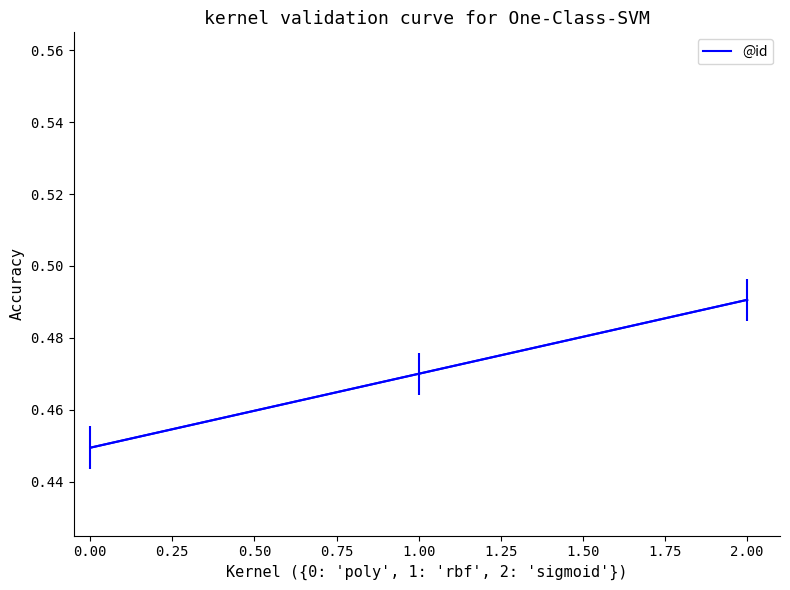

Rank the categories by value from highest to lowest.

2.00, 1.00, 0.00